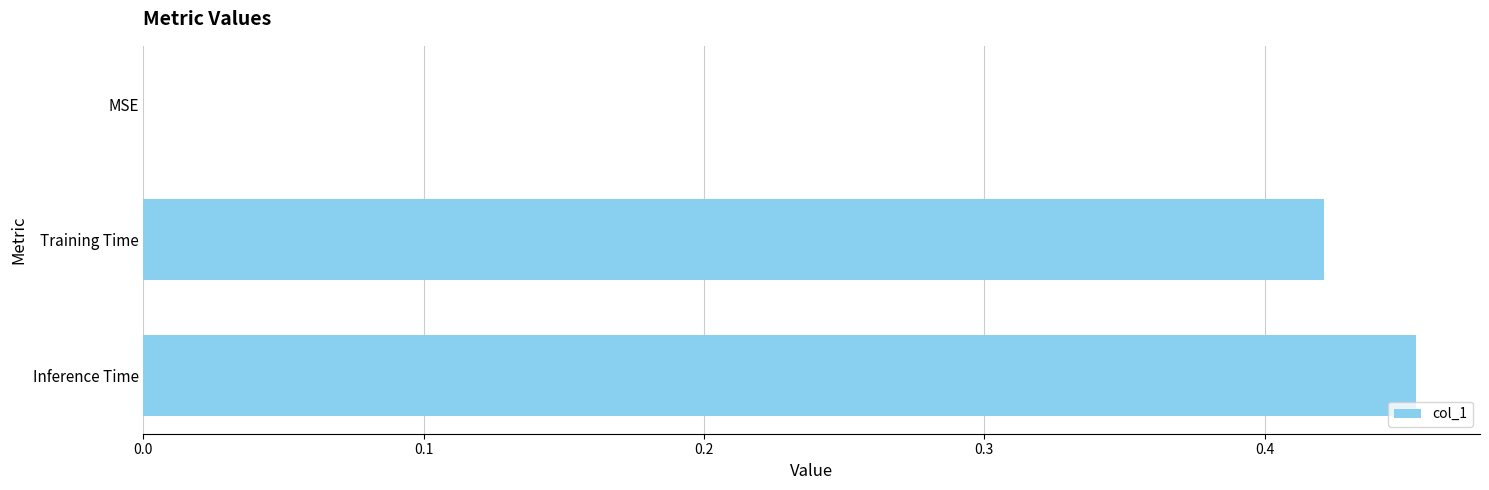

Which category has the highest value across all series?

Inference Time